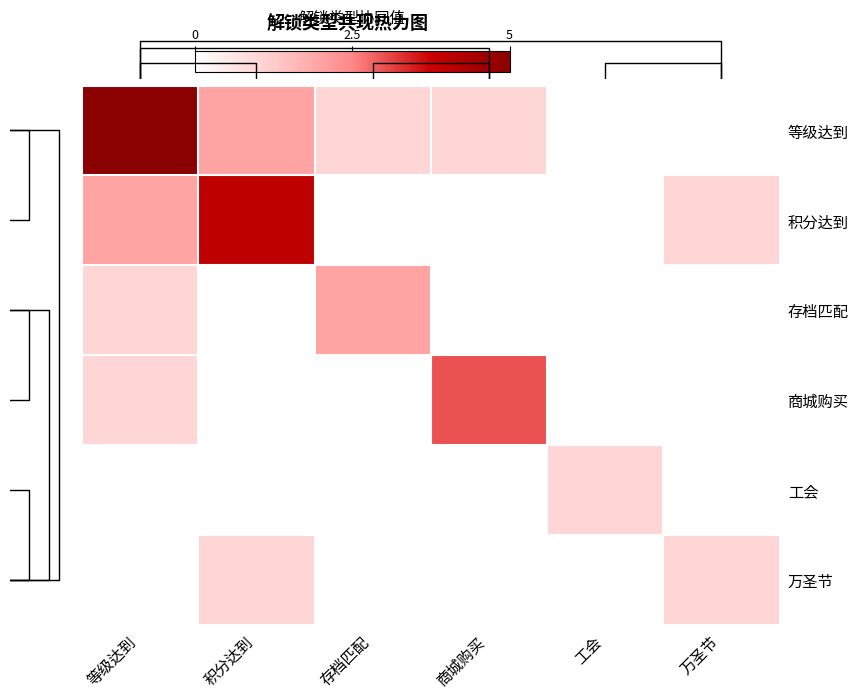

Reading left to right, what are all the values shown in this chart?

等级达到: 等级达到=5	积分达到=2	存档匹配=1	商城购买=1	工会=0	万圣节=0
积分达到: 等级达到=2	积分达到=4	存档匹配=0	商城购买=0	工会=0	万圣节=1
存档匹配: 等级达到=1	积分达到=0	存档匹配=2	商城购买=0	工会=0	万圣节=0
商城购买: 等级达到=1	积分达到=0	存档匹配=0	商城购买=3	工会=0	万圣节=0
工会: 等级达到=0	积分达到=0	存档匹配=0	商城购买=0	工会=1	万圣节=0
万圣节: 等级达到=0	积分达到=1	存档匹配=0	商城购买=0	工会=0	万圣节=1